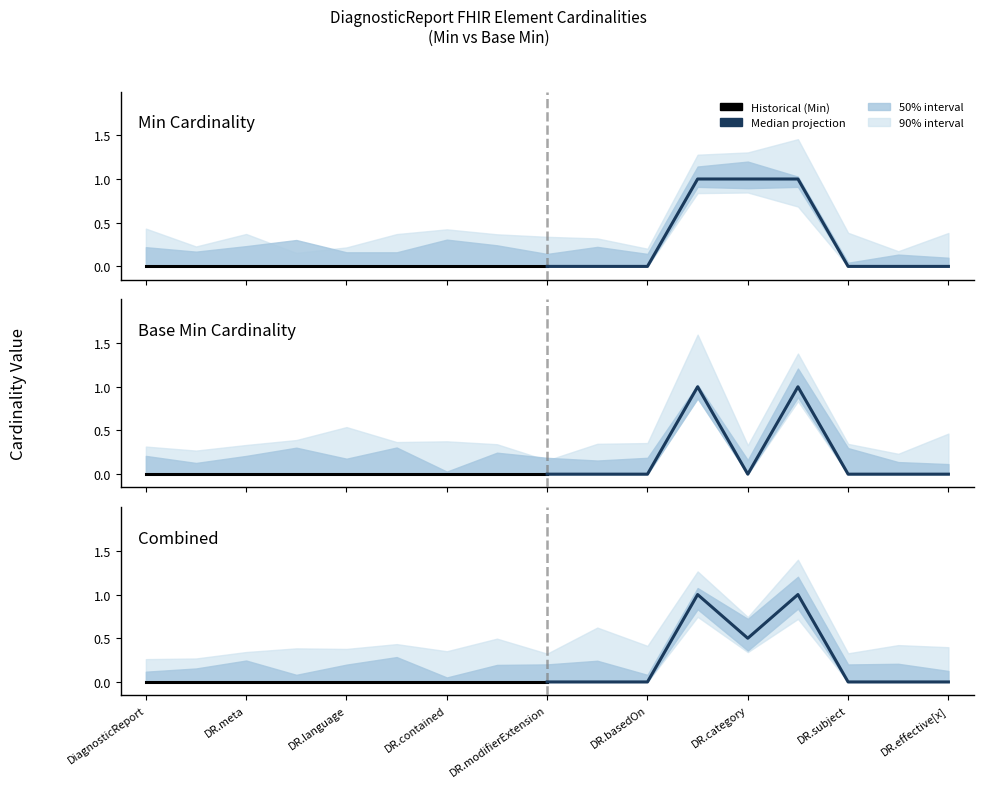

Which label corresponds to the smallest value in the chart?

DiagnosticReport